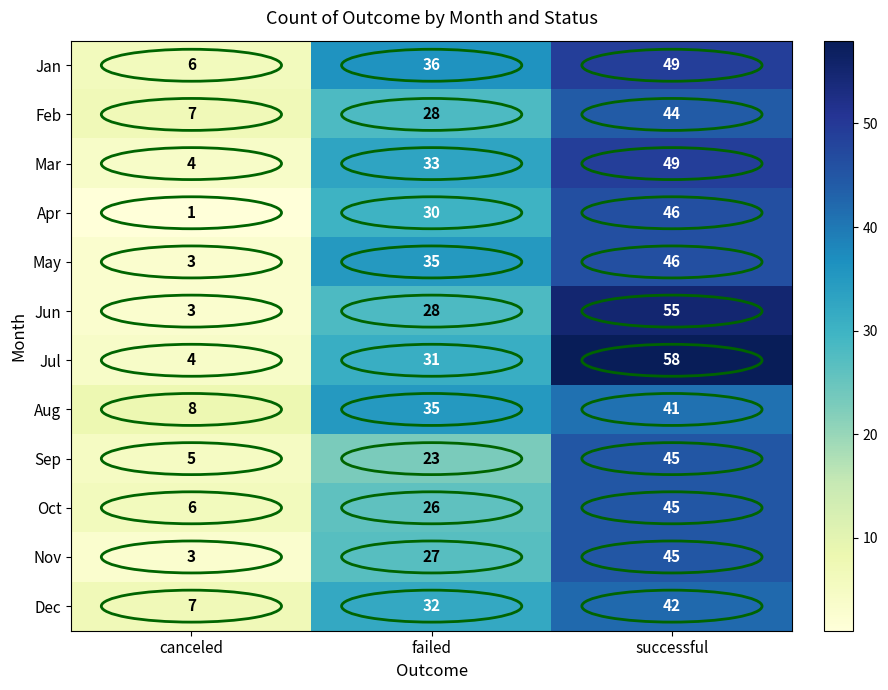

At which category does the chart reach its minimum across all series?

canceled